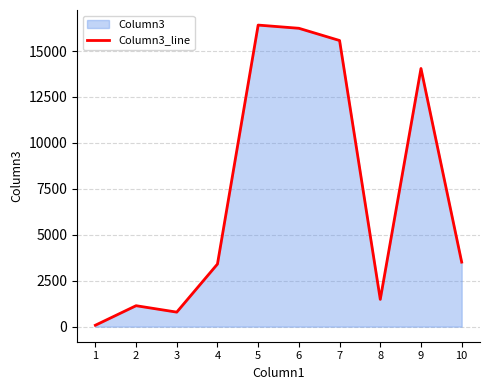

How many categories are shown in the chart?

10